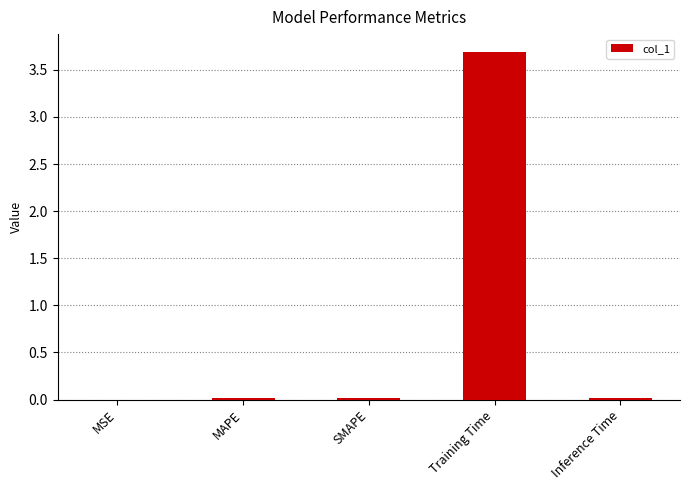

Which category has the highest value across all series?

Training Time